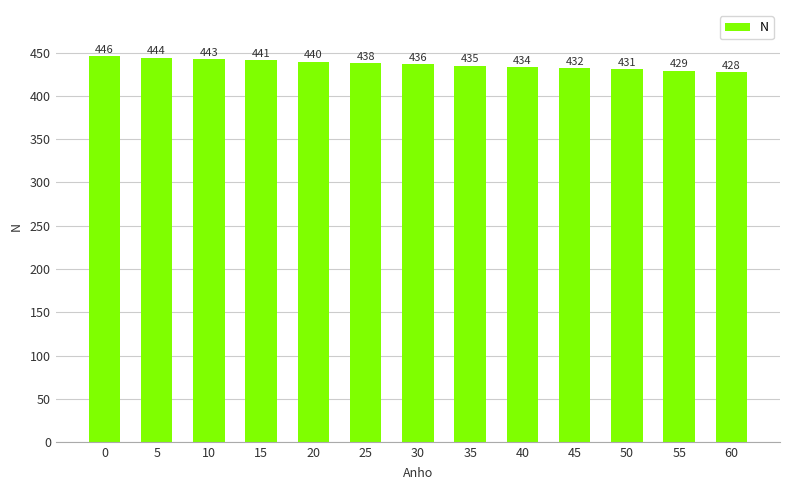

Does the chart contain any negative values?

No